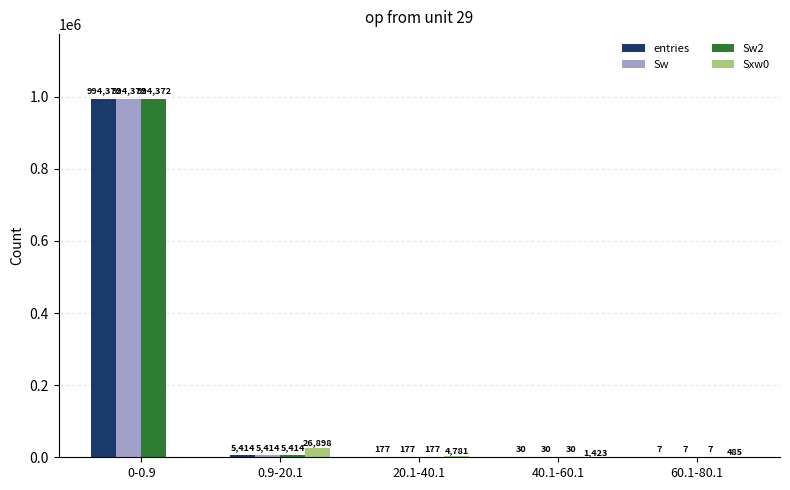

Reading right to left, list all the values displayed in this chart.

entries: 7	30	177	5414	994372
Sw: 7	30	177	5414	994372
Sw2: 7	30	177	5414	994372
Sxw0: 485	1423	4781	26898	0